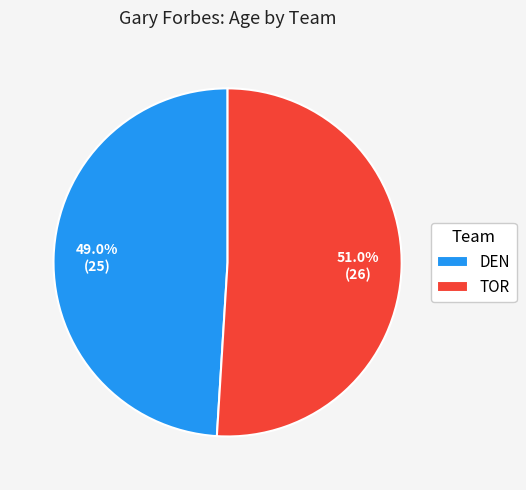

Between DEN and TOR, which is larger?

TOR